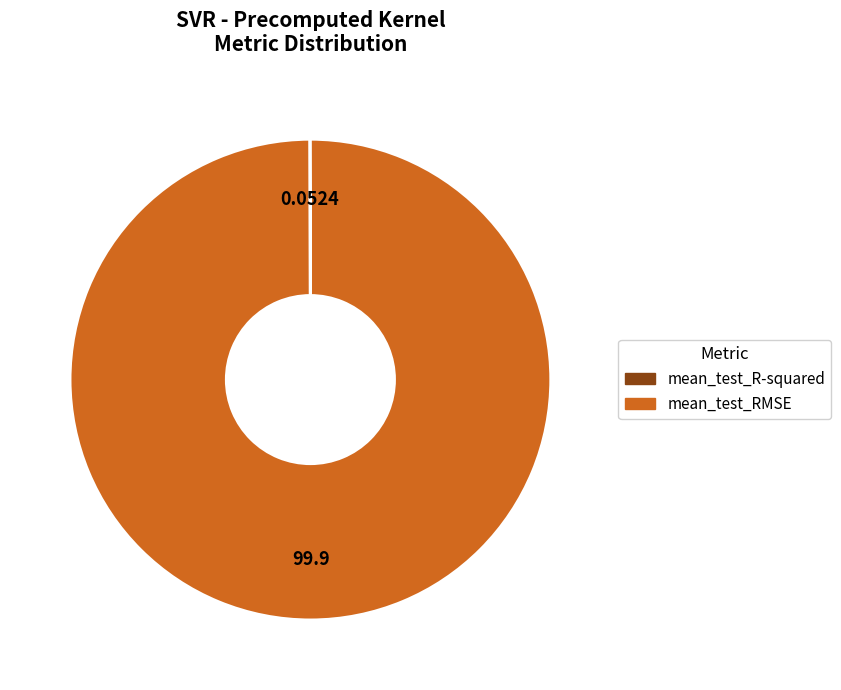

Which category has the biggest portion of the pie?

mean_test_RMSE